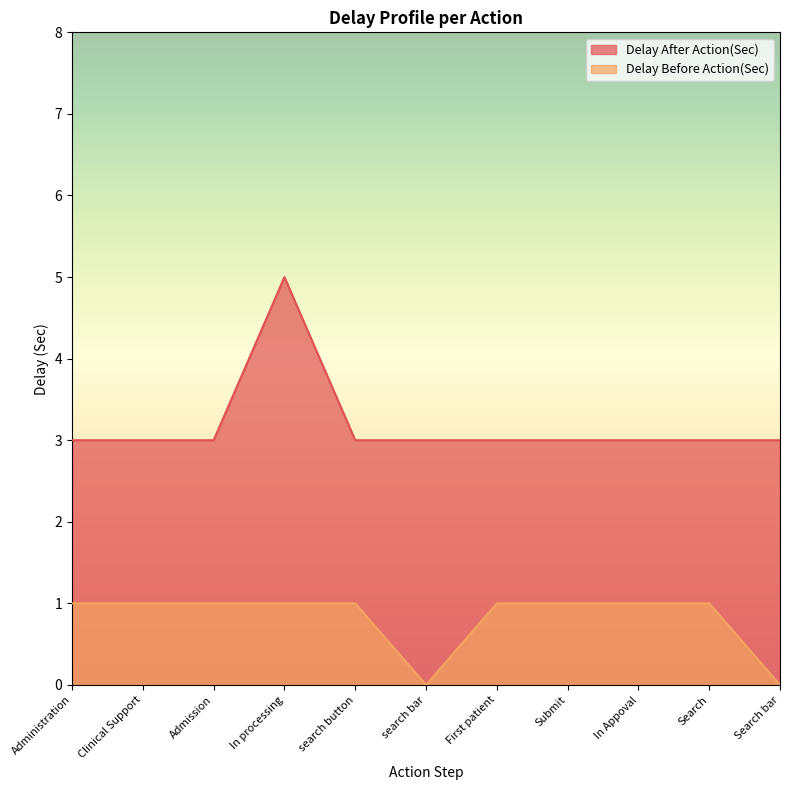

List the series in order of their peak value, highest first.

Delay After Action(Sec), Delay Before Action(Sec)